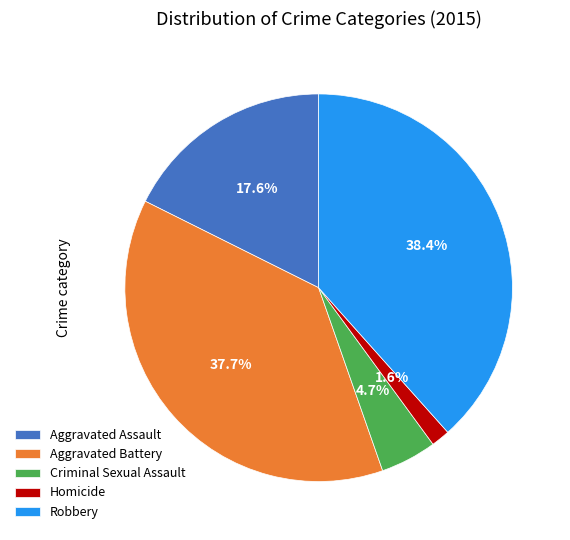

Is Aggravated Battery the majority of the pie?

No